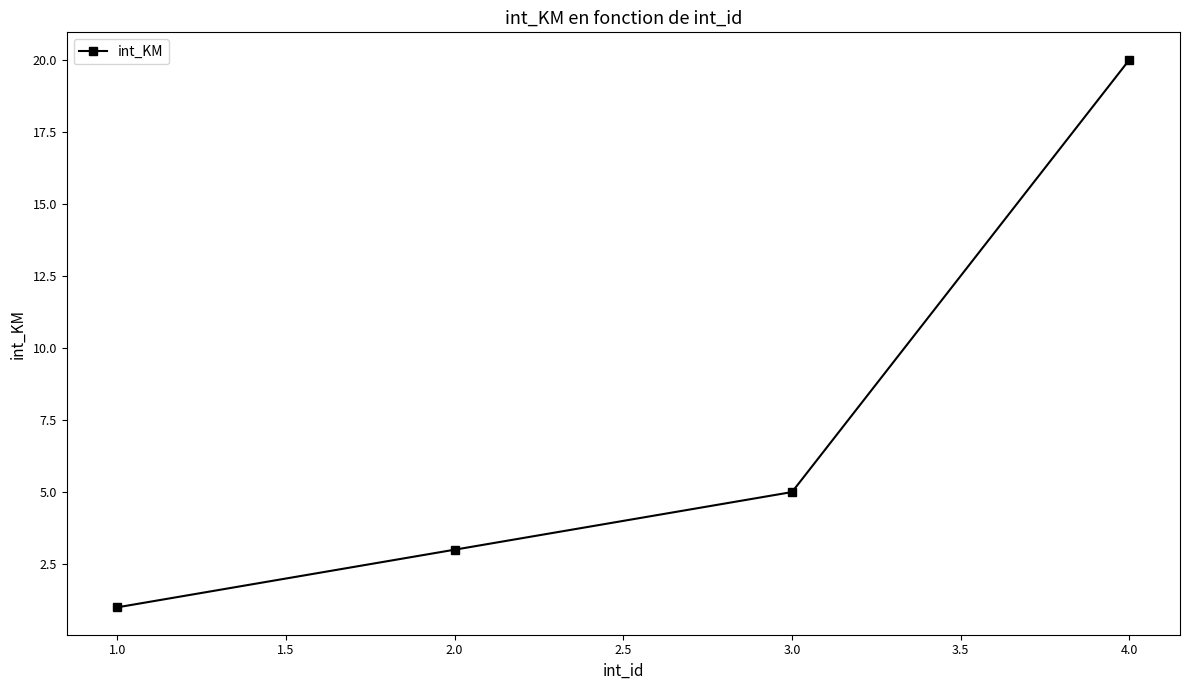

Which category has the lowest value across all series?

1.0